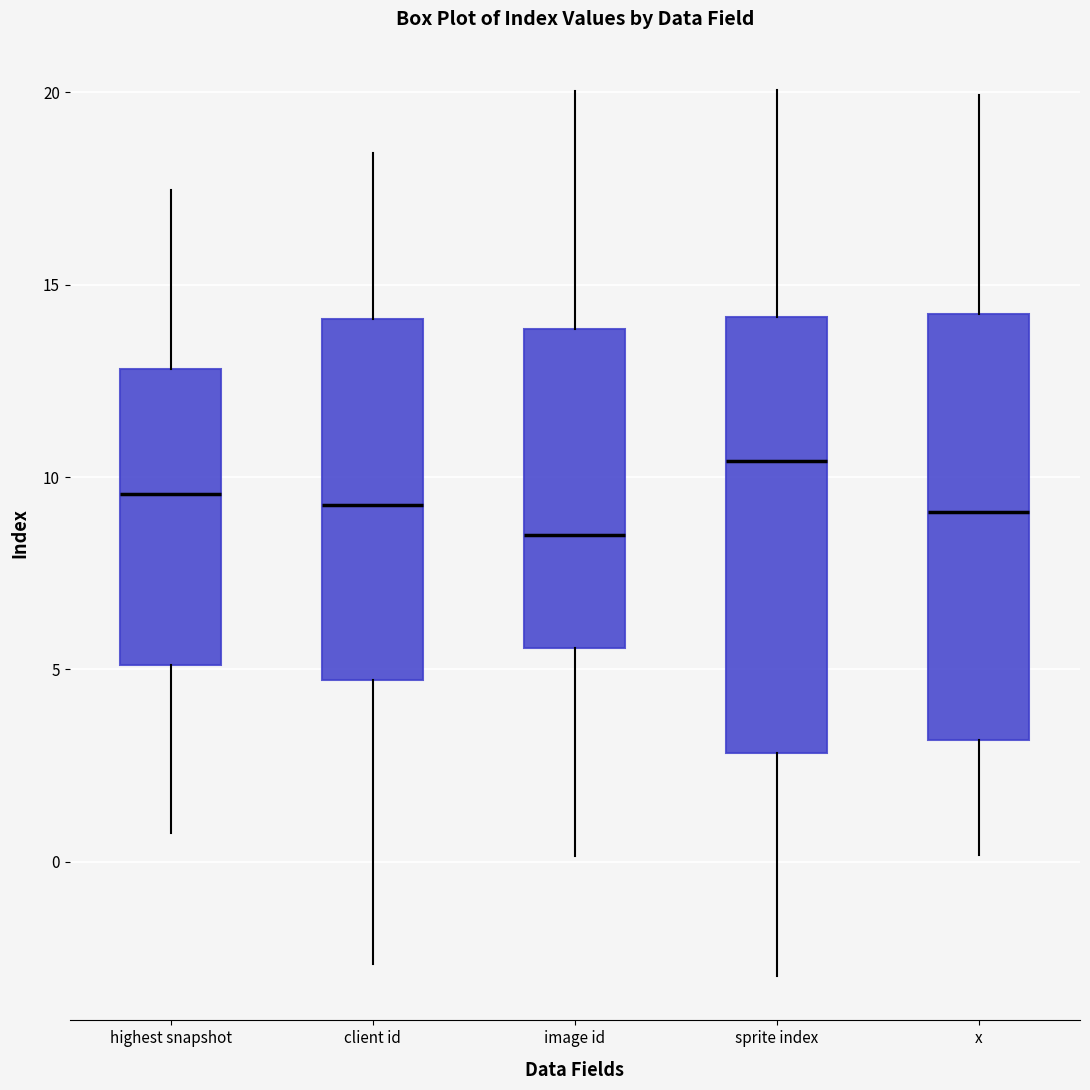

Reading left to right, read every box against the y-axis: the position of its median line, the range the box covers, and the ends of its whiskers. The values are not printed on the chart, so give them approximately, as read against the axis.

highest snapshot: median 9.5, box 5.0 to 13.0, whiskers 0.5 to 17.5
client id: median 9.5, box 4.5 to 14.0, whiskers -2.5 to 18.5
image id: median 8.5, box 5.5 to 14.0, whiskers 0.0 to 20.0
sprite index: median 10.5, box 3.0 to 14.0, whiskers -3.0 to 20.0
x: median 9.0, box 3.0 to 14.0, whiskers 0.0 to 20.0